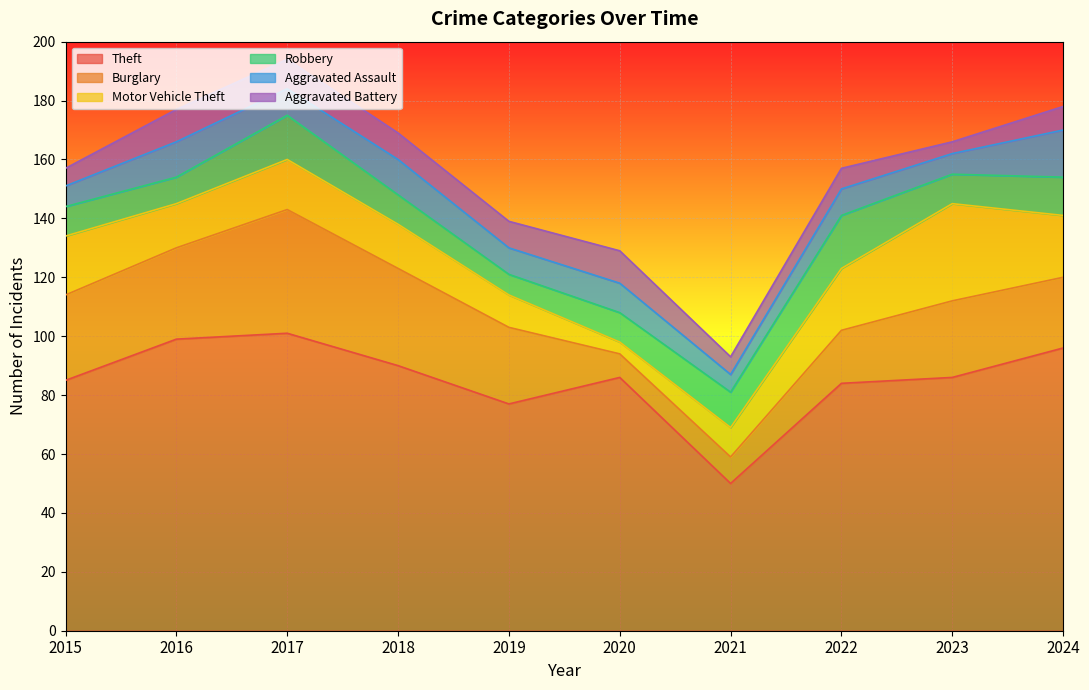

What is the difference between the highest and lowest values at 2022?

77